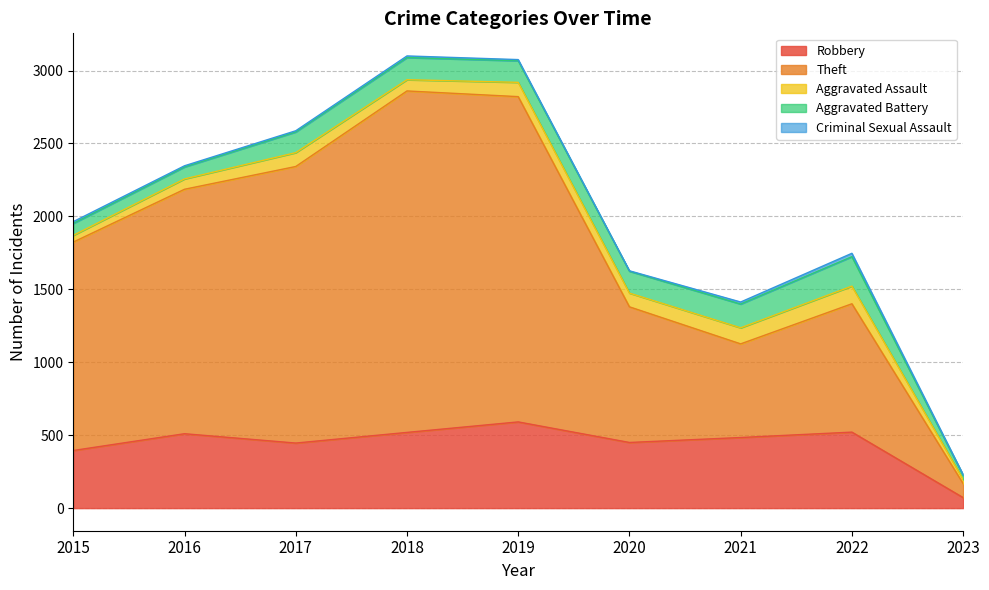

What are all the series names shown in the legend?

Robbery, Theft, Aggravated Assault, Aggravated Battery, Criminal Sexual Assault